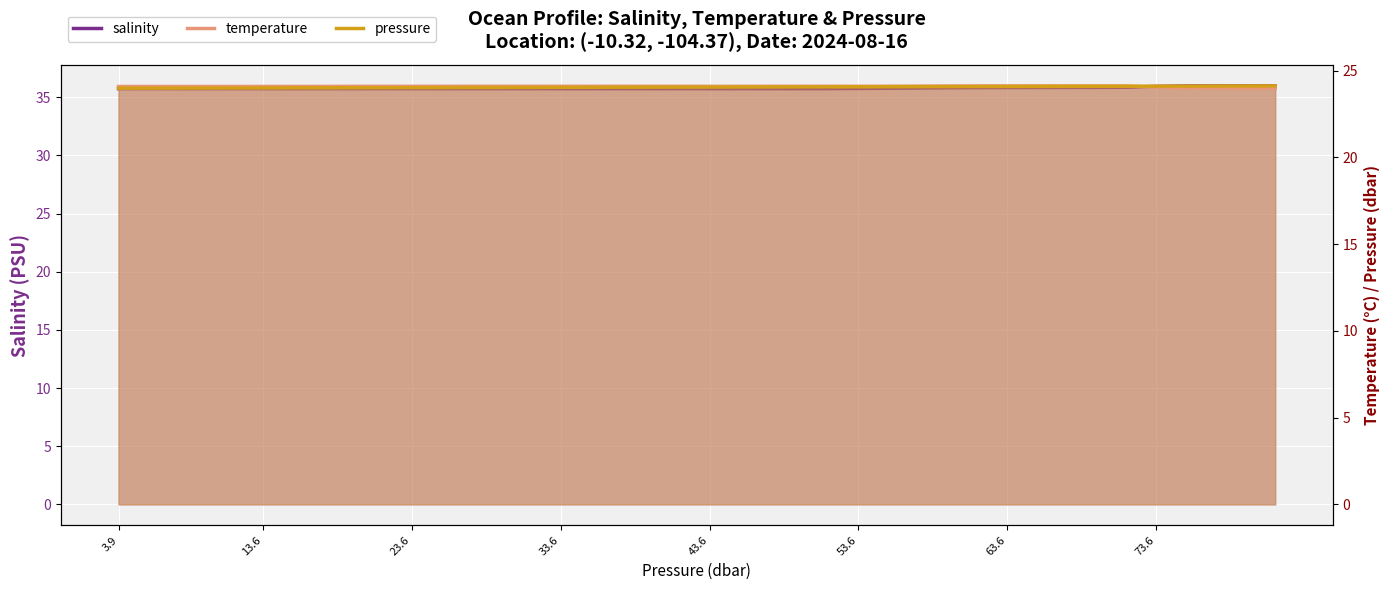

Which series ends up on top after the final intersection of temperature and pressure?

pressure